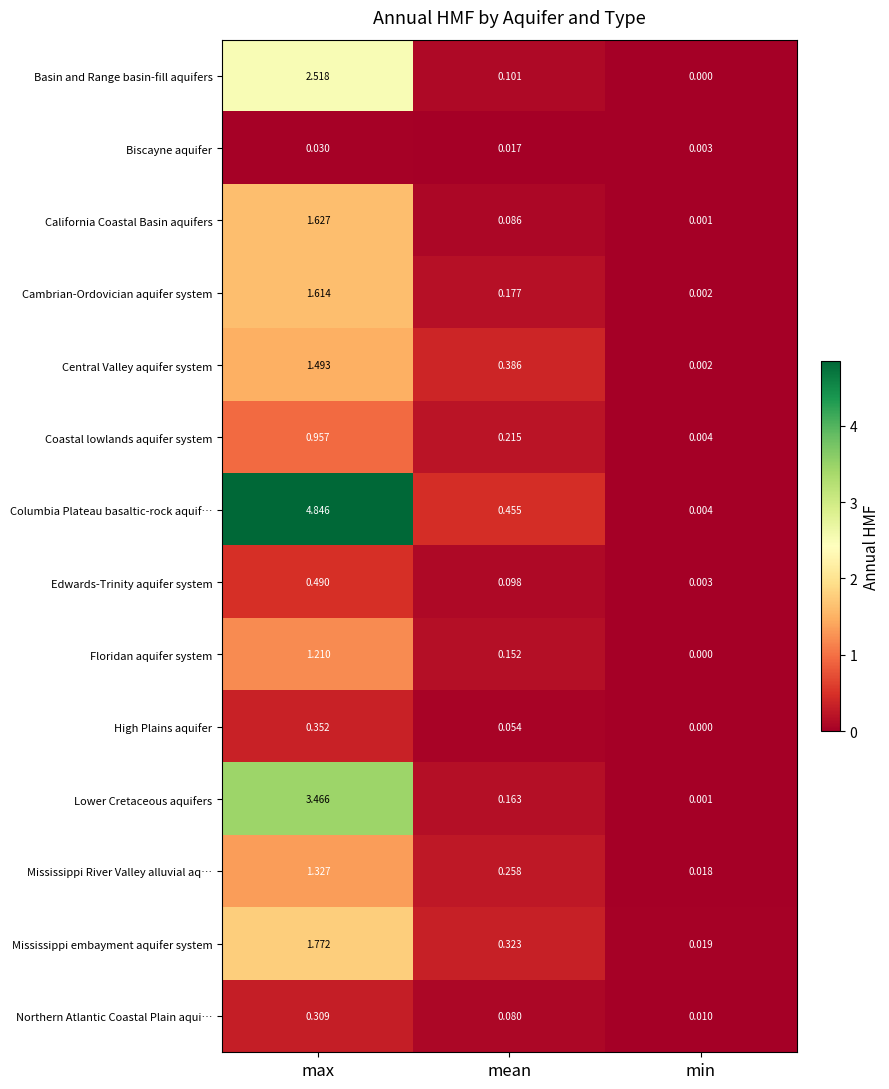

Which category has the lowest value in the Columbia Plateau basaltic-rock aquif… series?

min